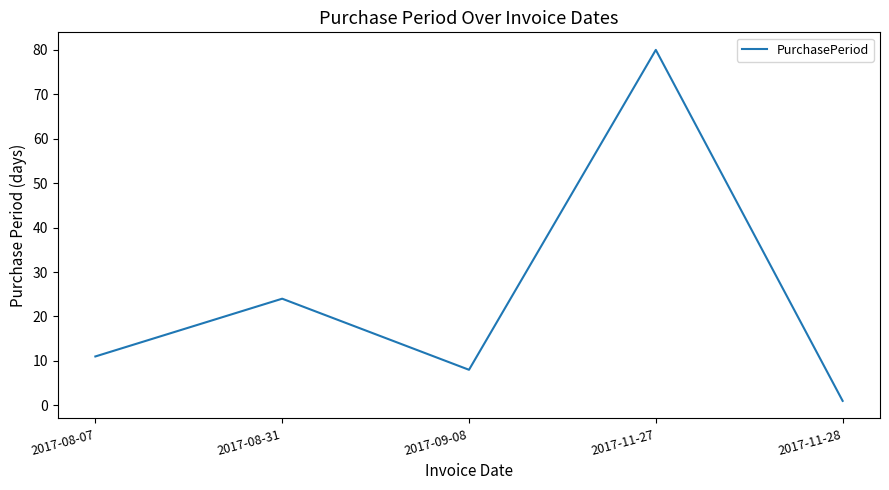

The chart shows a value of 8 at 2017-09-08. True or false?

True